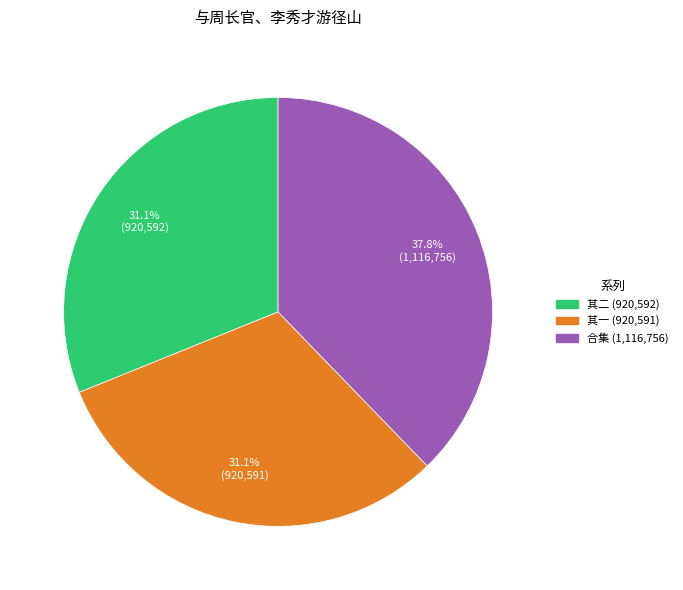

Is there a majority slice in this chart?

No